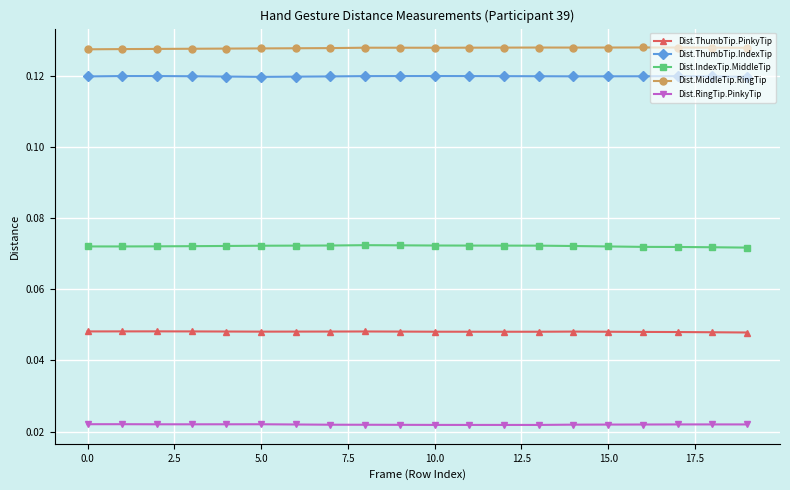

At how many categories does at least one series exceed 0?

20